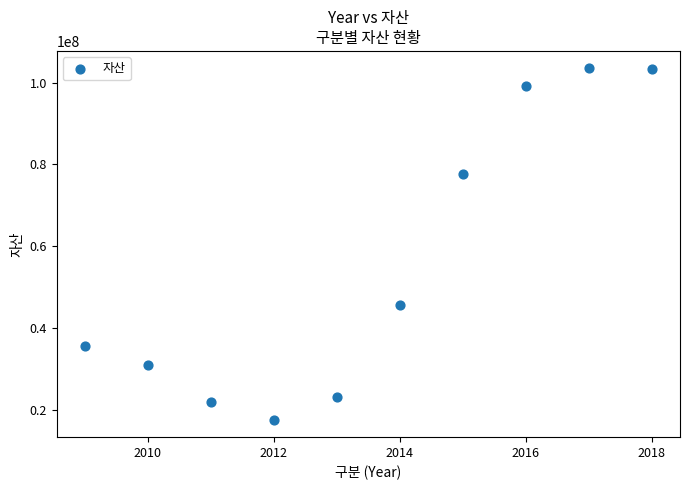

What is the range of X values (max minus min)?

9